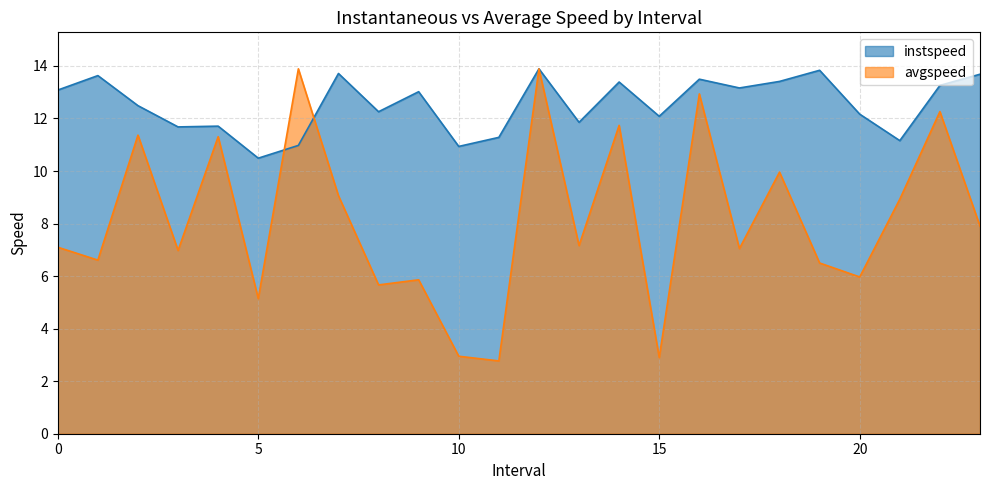

What position from the left is 12.0?

13